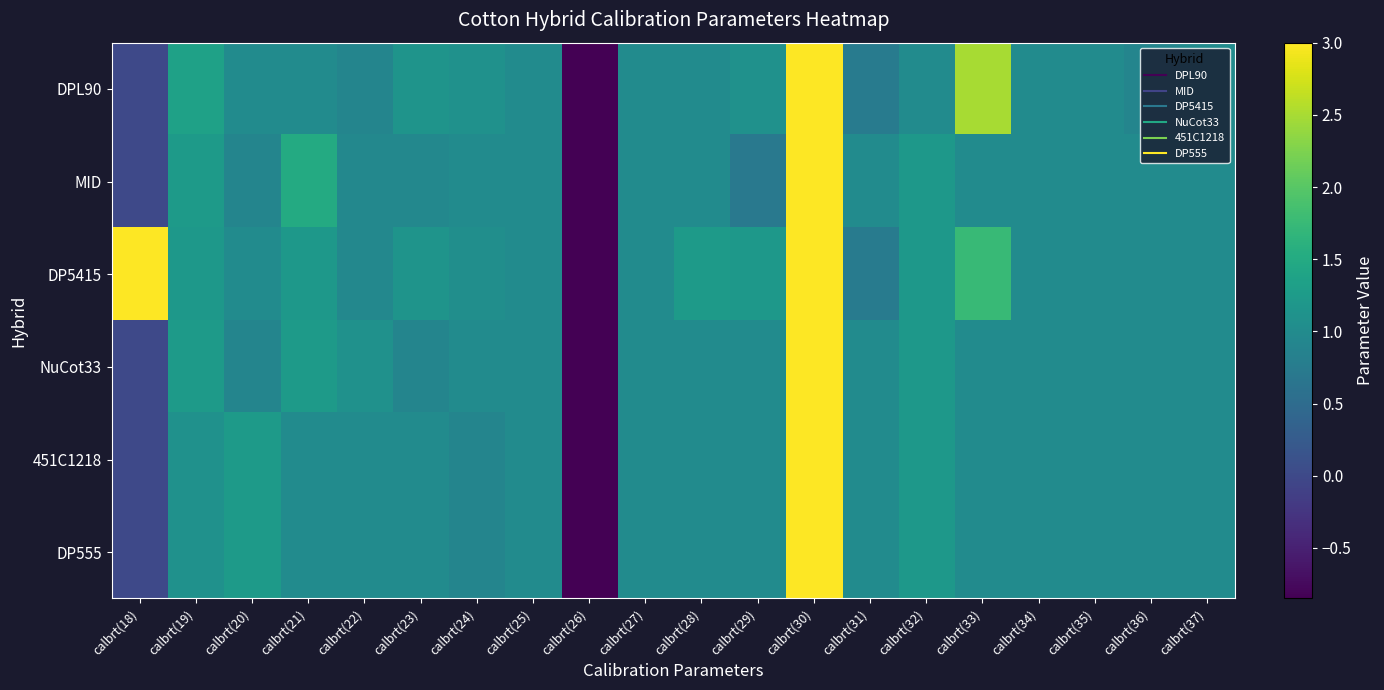

Which series has the largest range (max minus min)?

DPL90